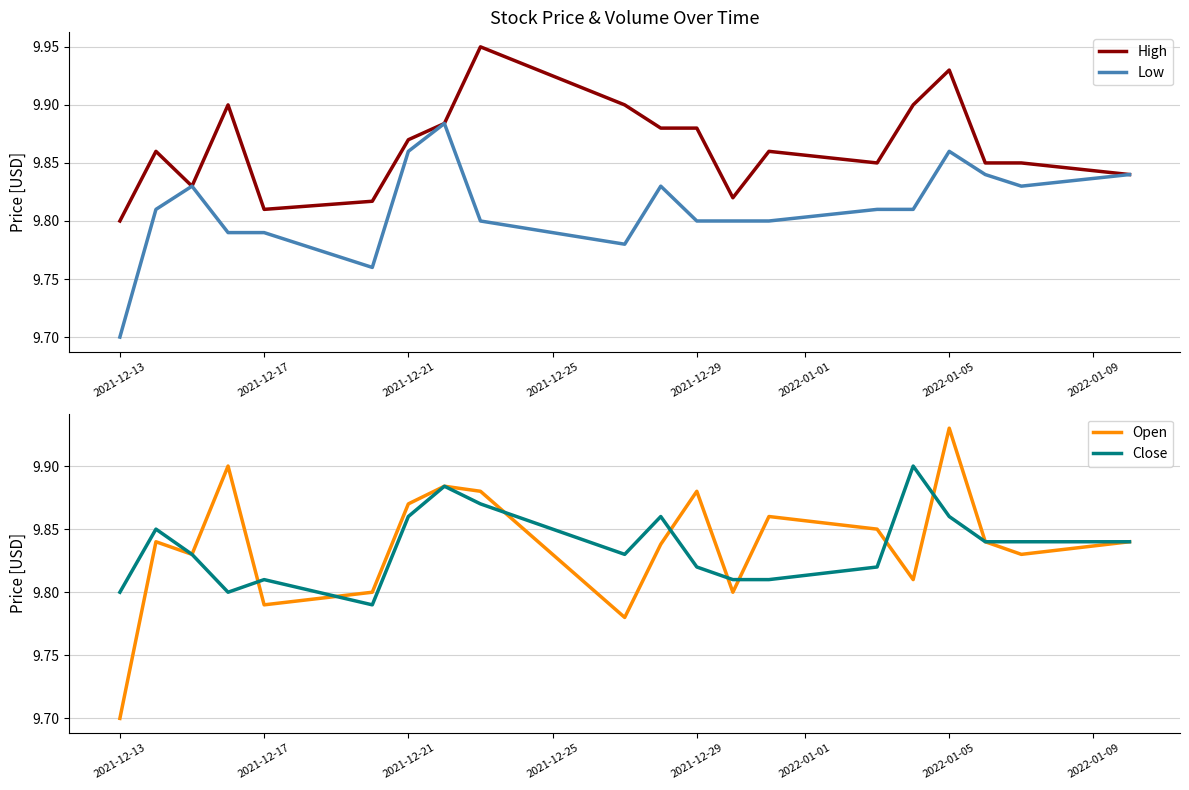

What is the total value across all series at 2021-12-13?

39.0